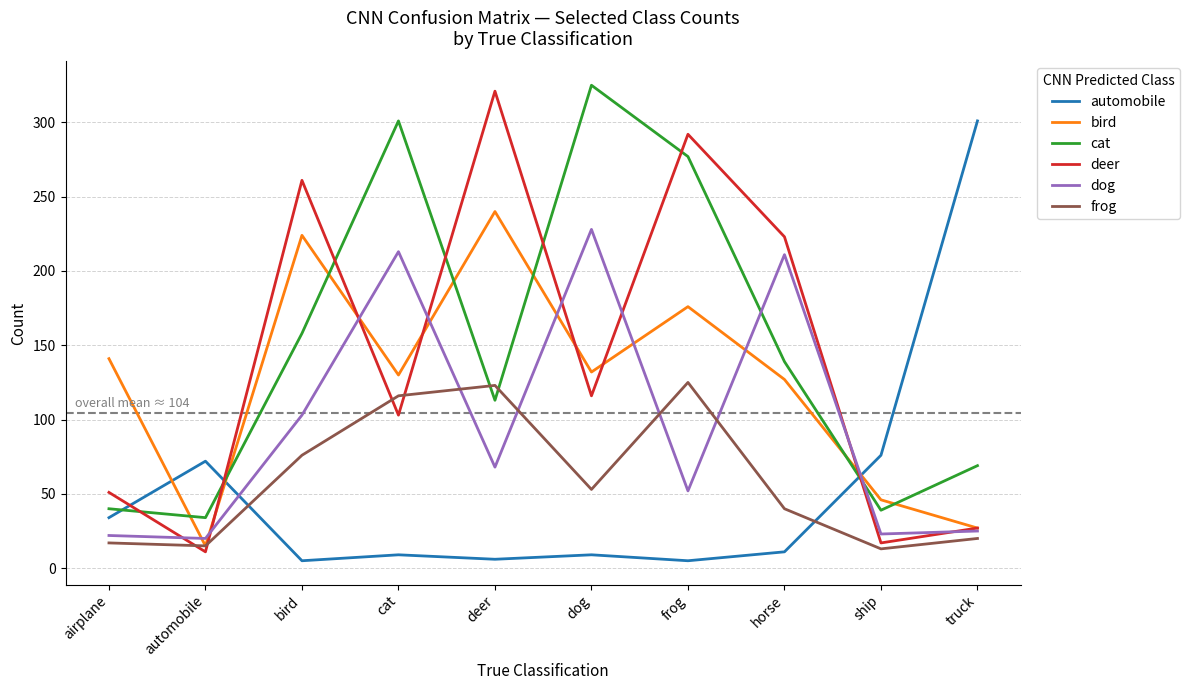

What is the approximate value of cat at truck?

69